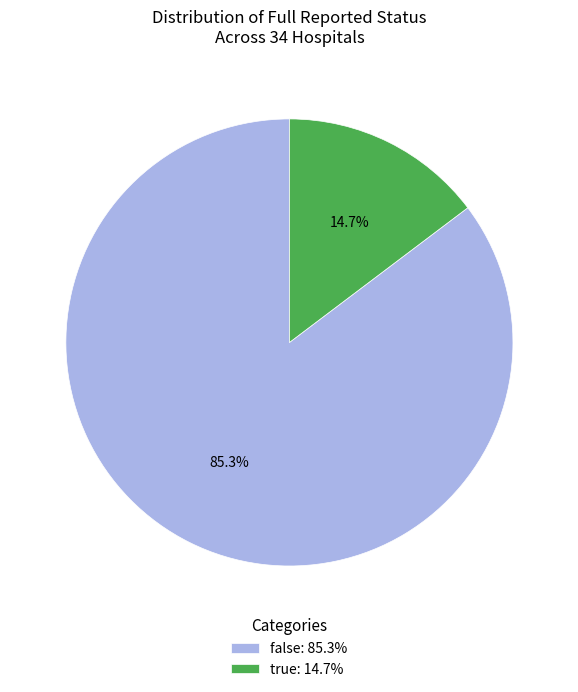

Between false: 85.3% and true: 14.7%, which is larger?

false: 85.3%